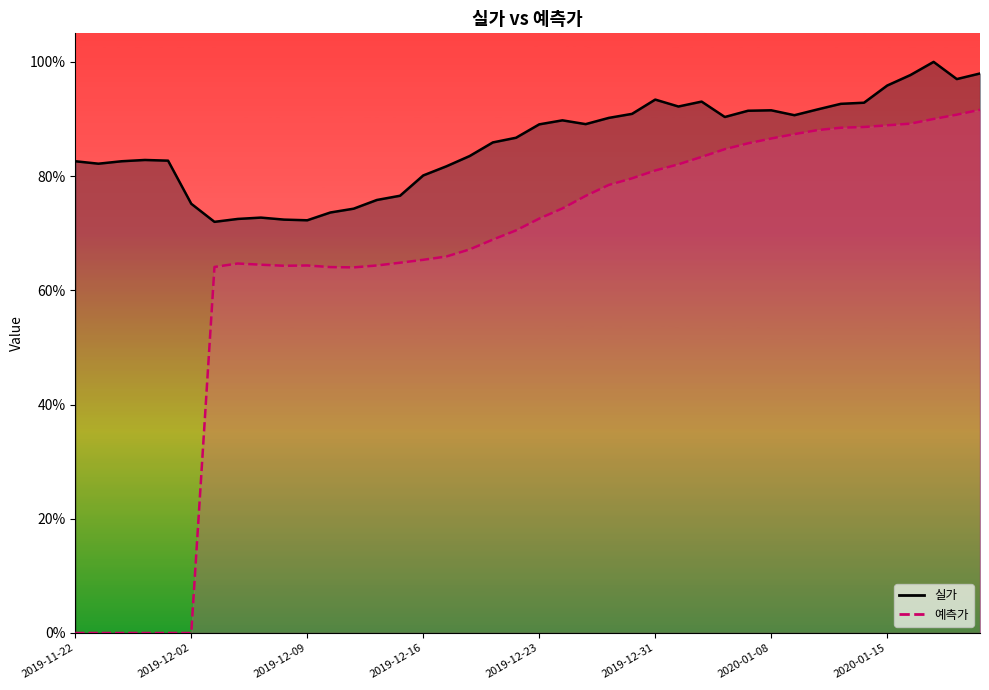

Reading left to right, what are all the values shown in this chart?

실가: 2019-11-22=0.8	2019-11-25=0.8	2019-11-26=0.8	2019-11-27=0.8	2019-11-29=0.8	2019-12-02=0.8	2019-12-03=0.7	2019-12-04=0.7	2019-12-05=0.7	2019-12-06=0.7	2019-12-09=0.7	2019-12-10=0.7	2019-12-11=0.7	2019-12-12=0.8	2019-12-13=0.8	2019-12-16=0.8	2019-12-17=0.8	2019-12-18=0.8	2019-12-19=0.9	2019-12-20=0.9	2019-12-23=0.9	2019-12-24=0.9	2019-12-26=0.9	2019-12-27=0.9	2019-12-30=0.9	2019-12-31=0.9	2020-01-02=0.9	2020-01-03=0.9	2020-01-06=0.9	2020-01-07=0.9	2020-01-08=0.9	2020-01-09=0.9	2020-01-10=0.9	2020-01-13=0.9	2020-01-14=0.9	2020-01-15=1.0	2020-01-16=1.0	2020-01-17=1.0	2020-01-21=1.0	2020-01-22=1.0
예측가: 2019-11-22=0.0	2019-11-25=0.0	2019-11-26=0.0	2019-11-27=0.0	2019-11-29=0.0	2019-12-02=0.0	2019-12-03=0.6	2019-12-04=0.6	2019-12-05=0.6	2019-12-06=0.6	2019-12-09=0.6	2019-12-10=0.6	2019-12-11=0.6	2019-12-12=0.6	2019-12-13=0.6	2019-12-16=0.7	2019-12-17=0.7	2019-12-18=0.7	2019-12-19=0.7	2019-12-20=0.7	2019-12-23=0.7	2019-12-24=0.7	2019-12-26=0.8	2019-12-27=0.8	2019-12-30=0.8	2019-12-31=0.8	2020-01-02=0.8	2020-01-03=0.8	2020-01-06=0.8	2020-01-07=0.9	2020-01-08=0.9	2020-01-09=0.9	2020-01-10=0.9	2020-01-13=0.9	2020-01-14=0.9	2020-01-15=0.9	2020-01-16=0.9	2020-01-17=0.9	2020-01-21=0.9	2020-01-22=0.9